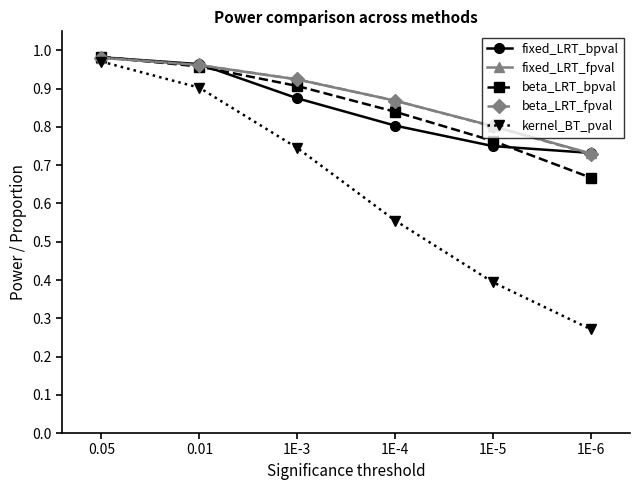

What are all the series names shown in the legend?

fixed_LRT_bpval, fixed_LRT_fpval, beta_LRT_bpval, beta_LRT_fpval, kernel_BT_pval